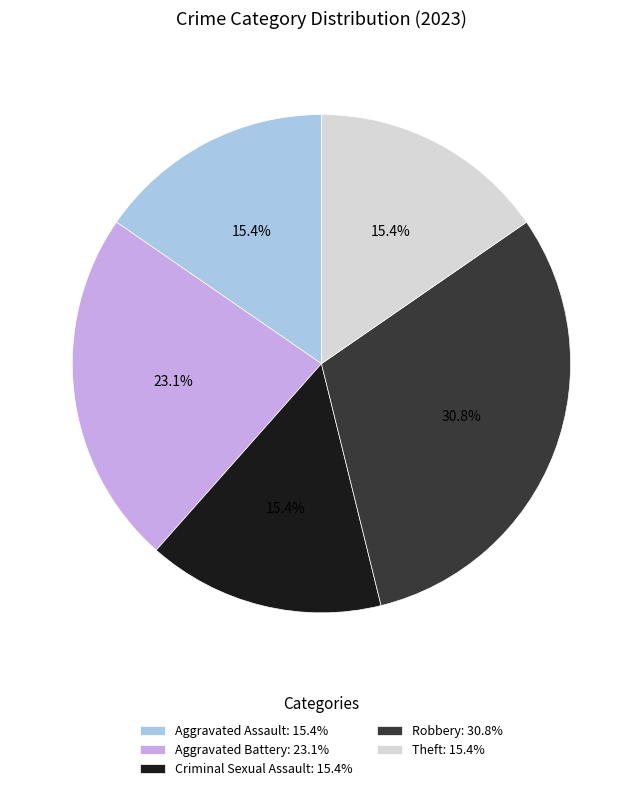

Which slice is the largest?

Robbery: 30.8%